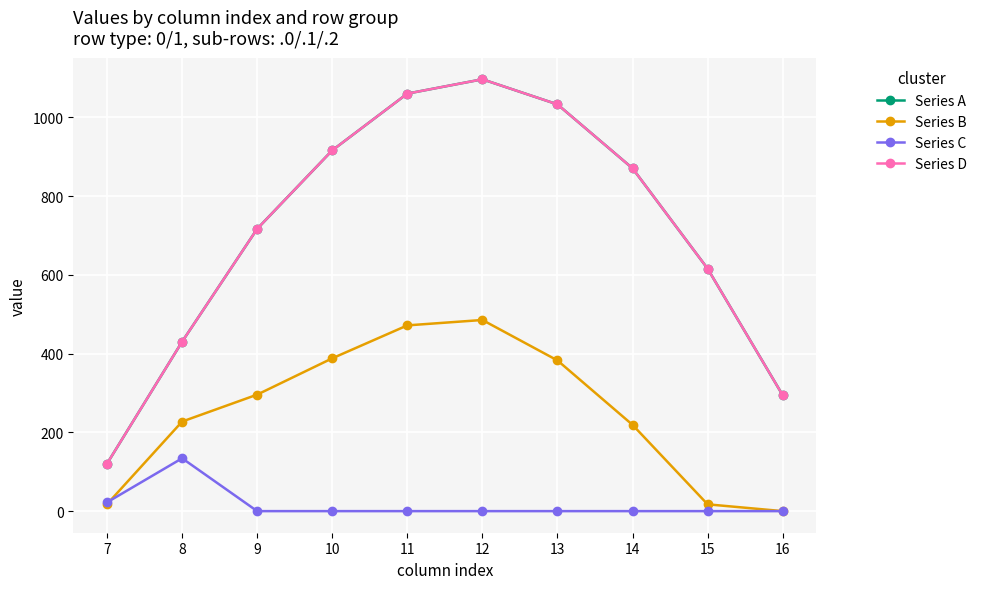

Does the chart have visible grid lines?

Yes